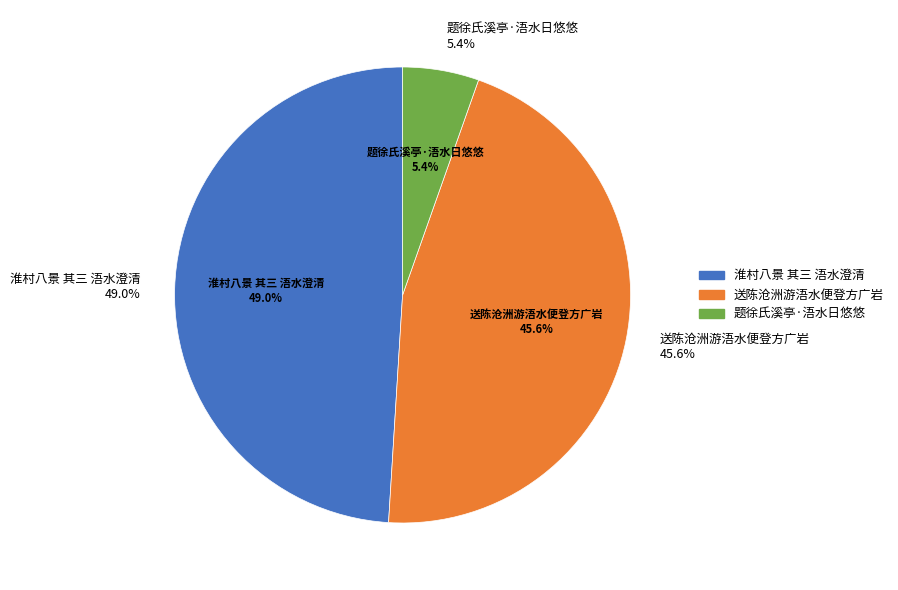

Is it true that 送陈沧洲游浯水便登方广岩 is 46% of the pie?

True